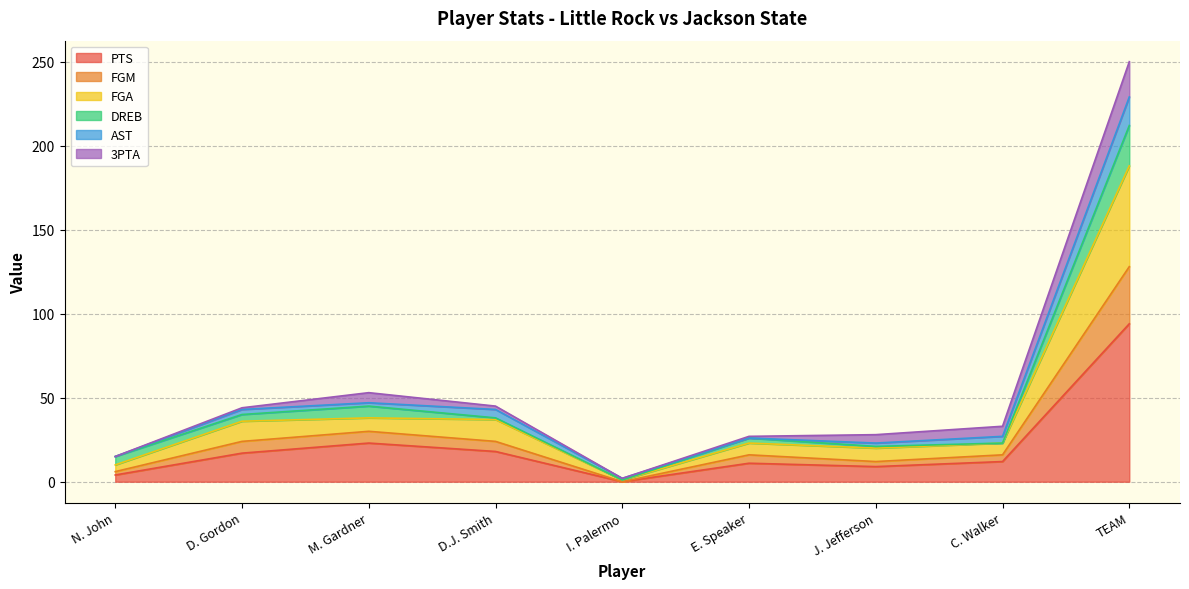

What are all the series names shown in the legend?

PTS, FGM, FGA, DREB, AST, 3PTA